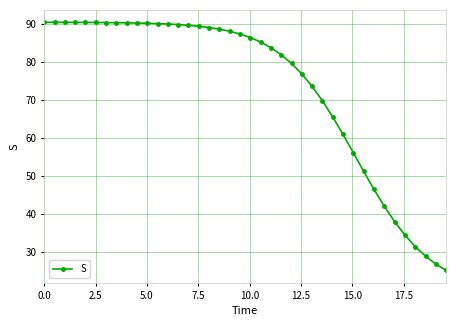

What is the greatest value displayed?

90.5